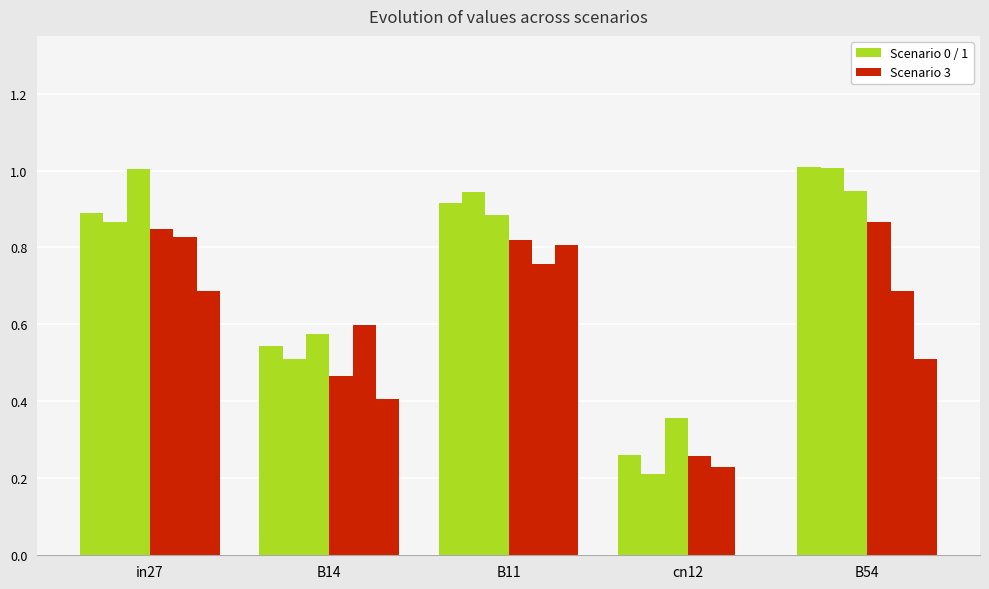

How many groups of bars are there?

5